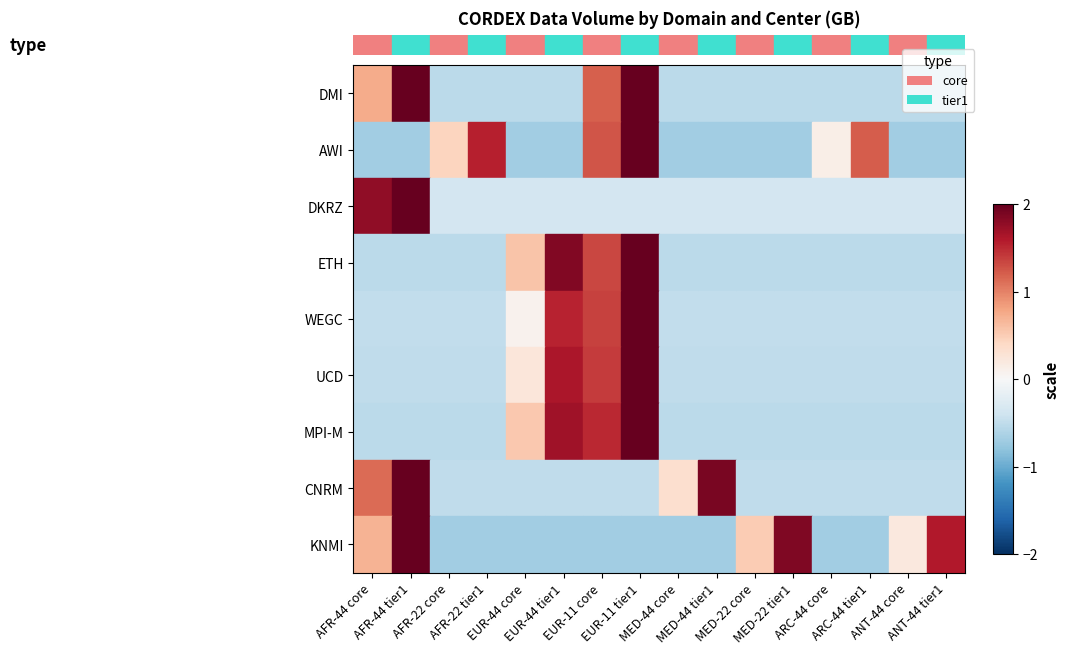

At which category is the sum across all series the highest?

EUR-11 tier1